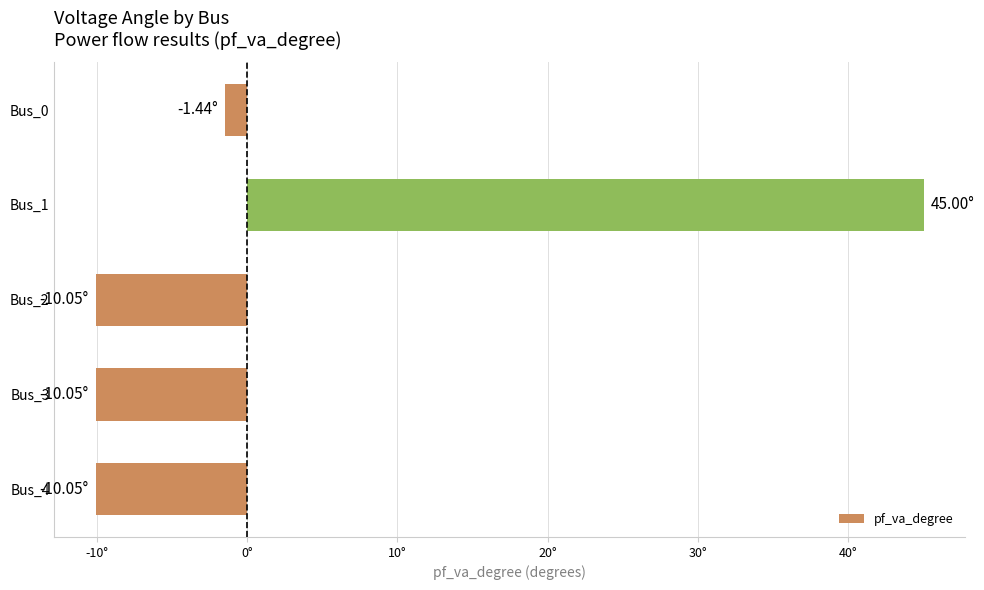

Are the bars horizontal?

Yes